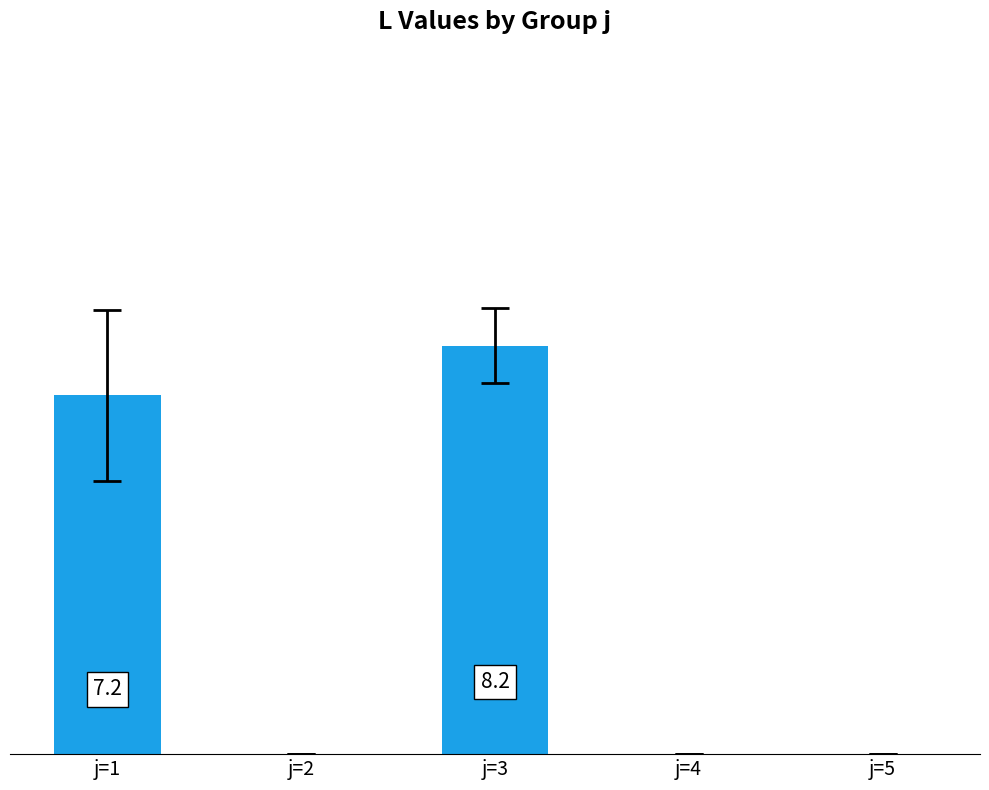

The value at j=3 is 4.7. True or false?

False